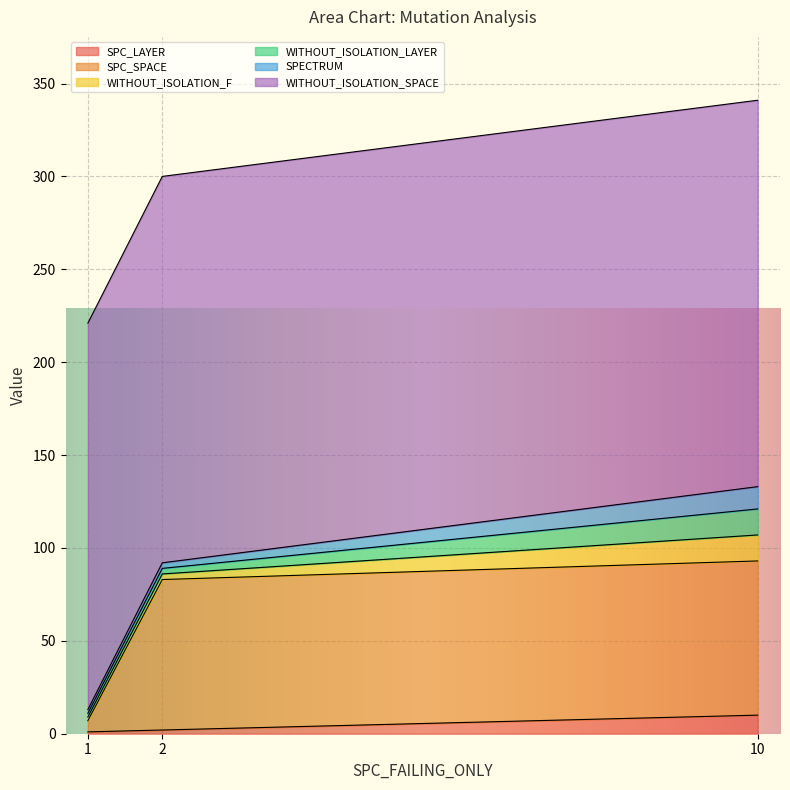

What are all the series names shown in the legend?

SPC_LAYER, SPC_SPACE, WITHOUT_ISOLATION_F, WITHOUT_ISOLATION_LAYER, SPECTRUM, WITHOUT_ISOLATION_SPACE